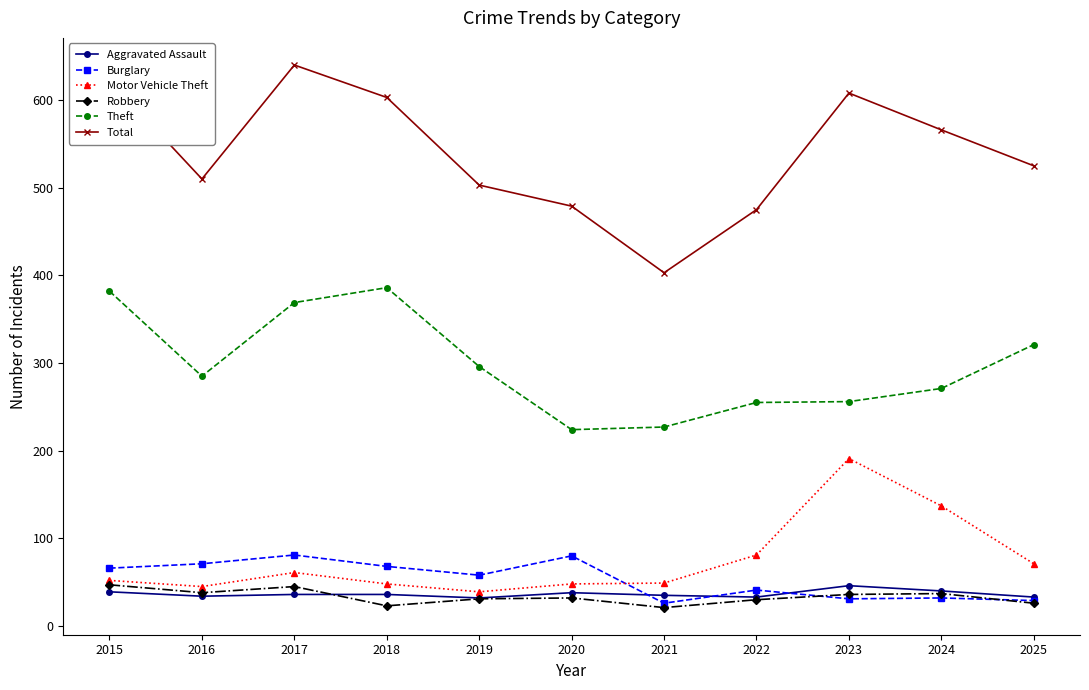

Is it true that Theft equals 412 at 2024?

False